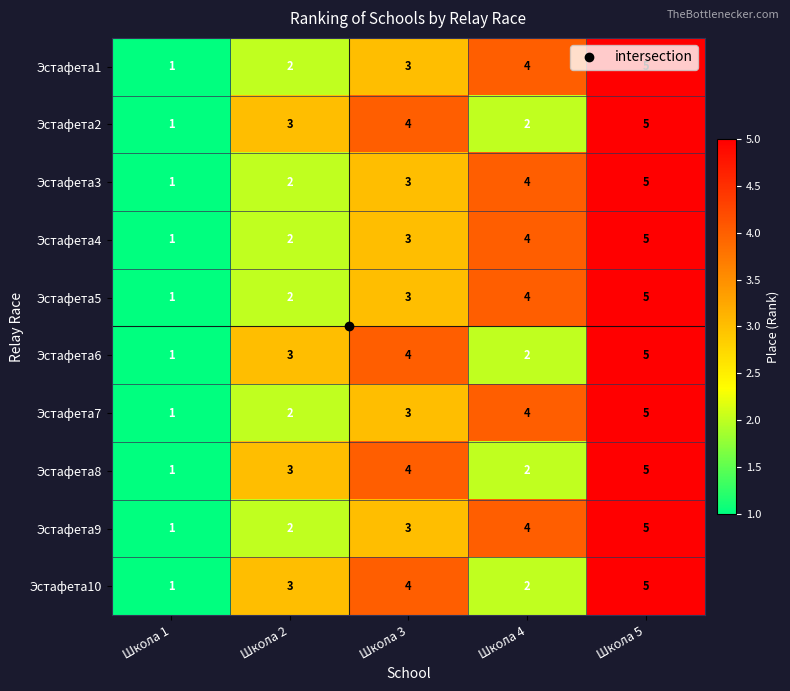

Rank the categories by Эстафета7 value from highest to lowest.

Школа 5, Школа 4, Школа 3, Школа 2, Школа 1